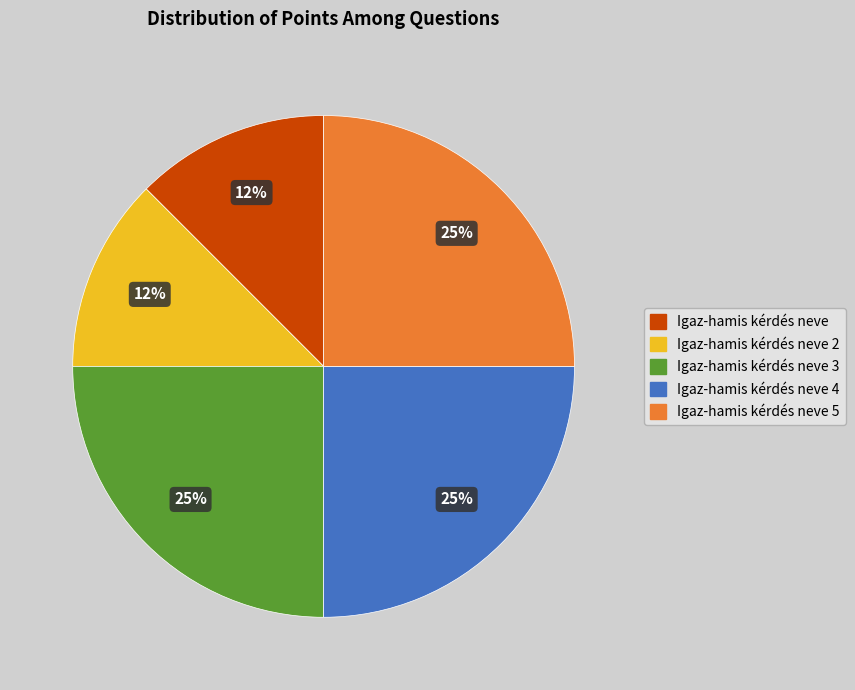

Is there a majority slice in this chart?

No